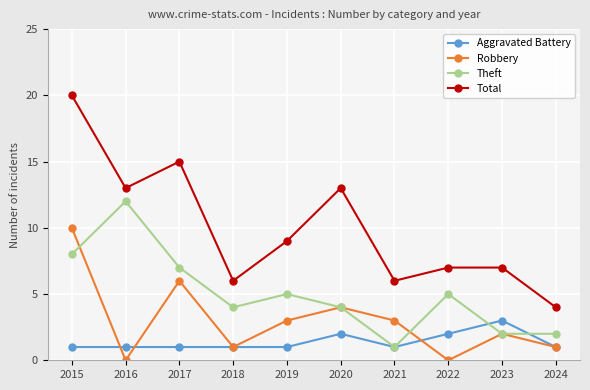

What are all the series names shown in the legend?

Aggravated Battery, Robbery, Theft, Total